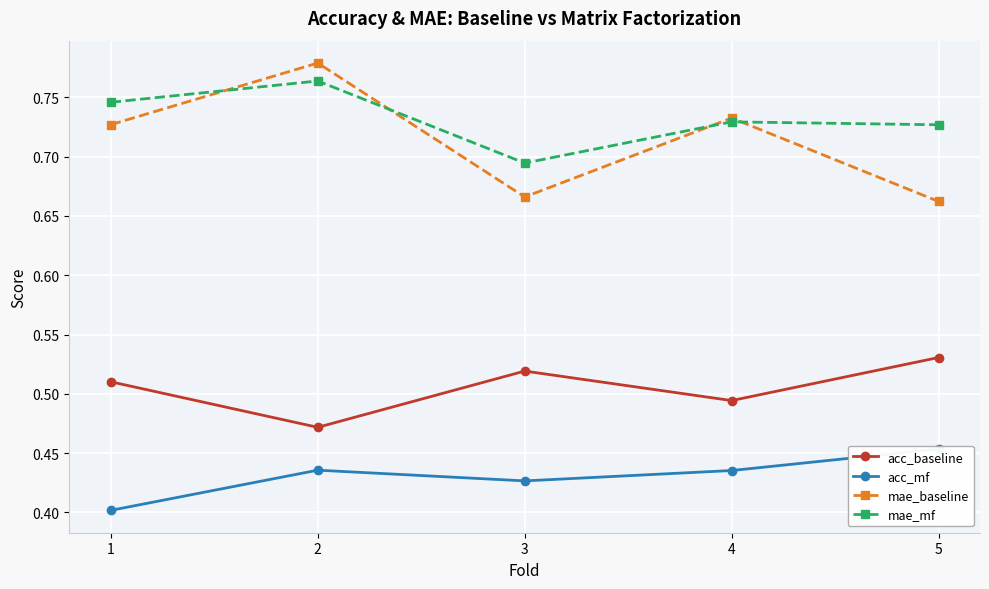

True or false: mae_baseline has more than 1 interior local peaks.

True